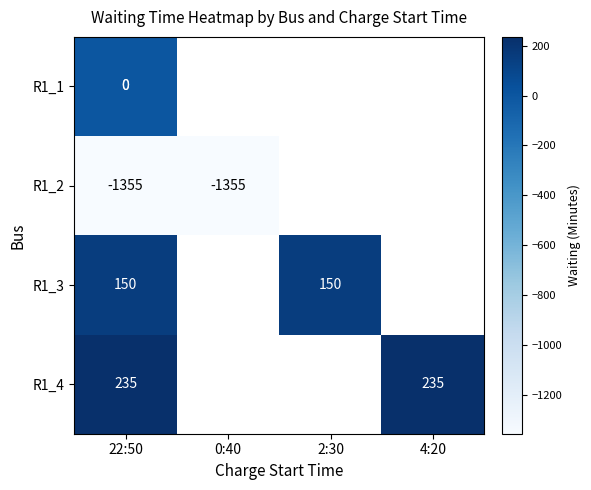

The value of R1_3 at 2:30 is 150. True or false?

True